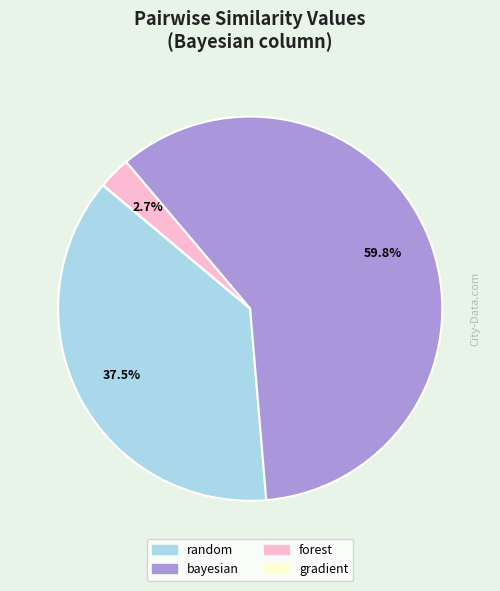

What percentage is NOT represented by bayesian?

40.2%